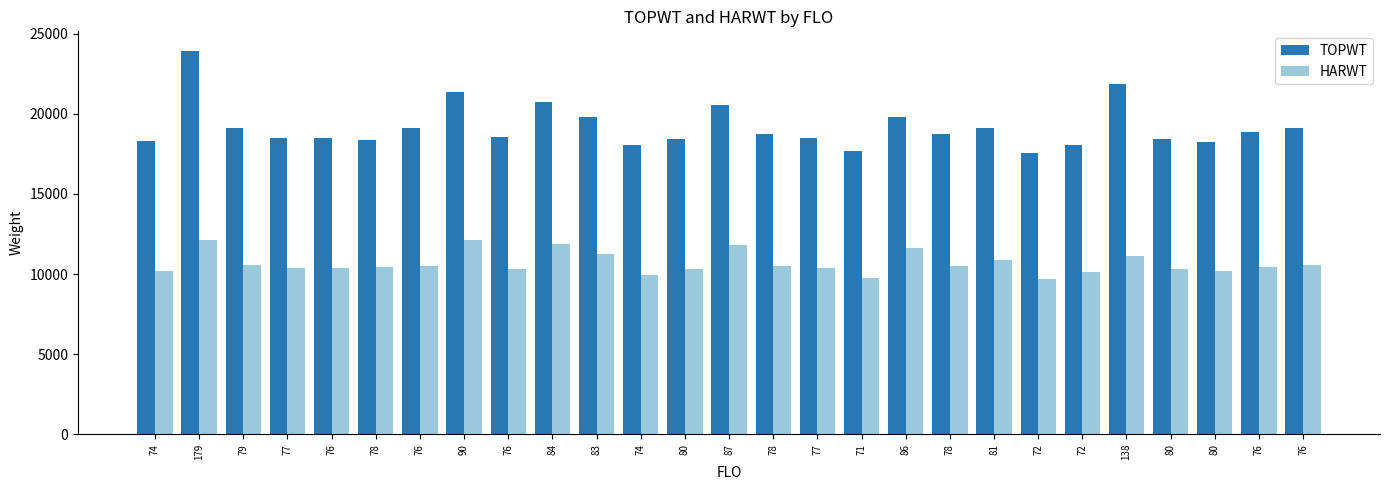

What is the sum of all TOPWT values?

518155